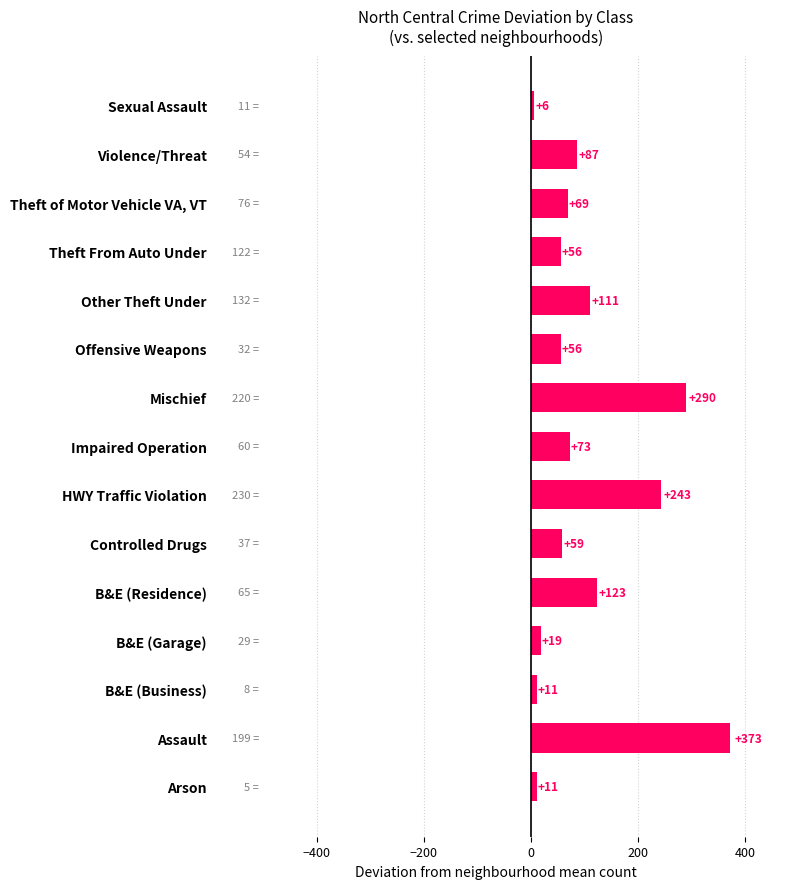

At which label is the value closest to 189?

HWY Traffic Violation